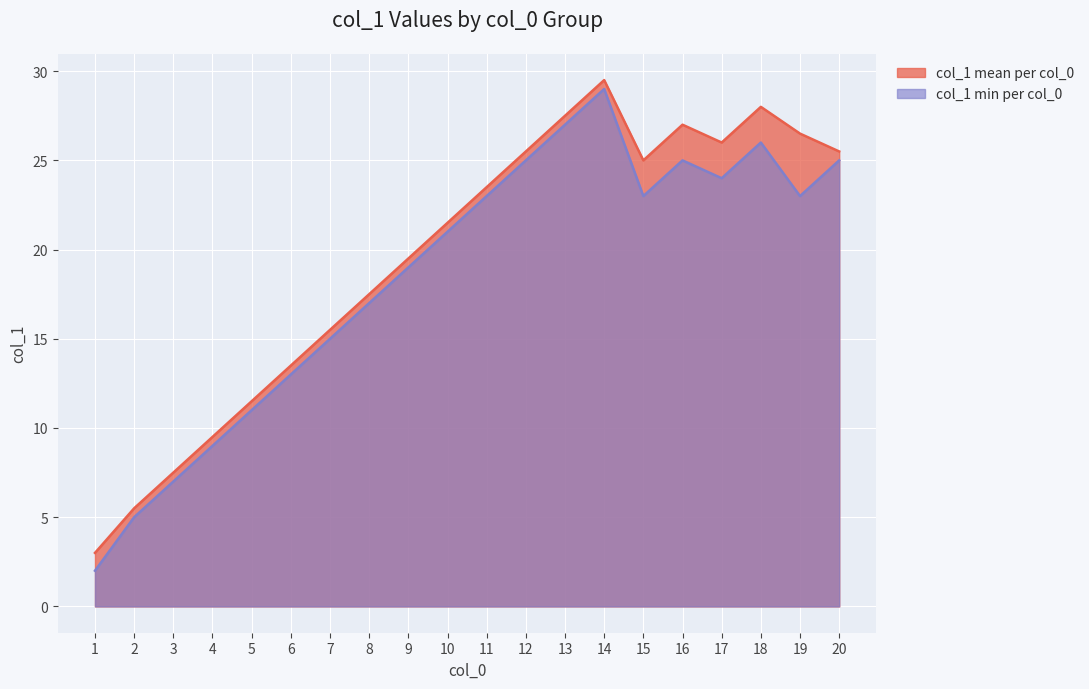

What value does the col_1 mean per col_0 series have at 16?

27.0